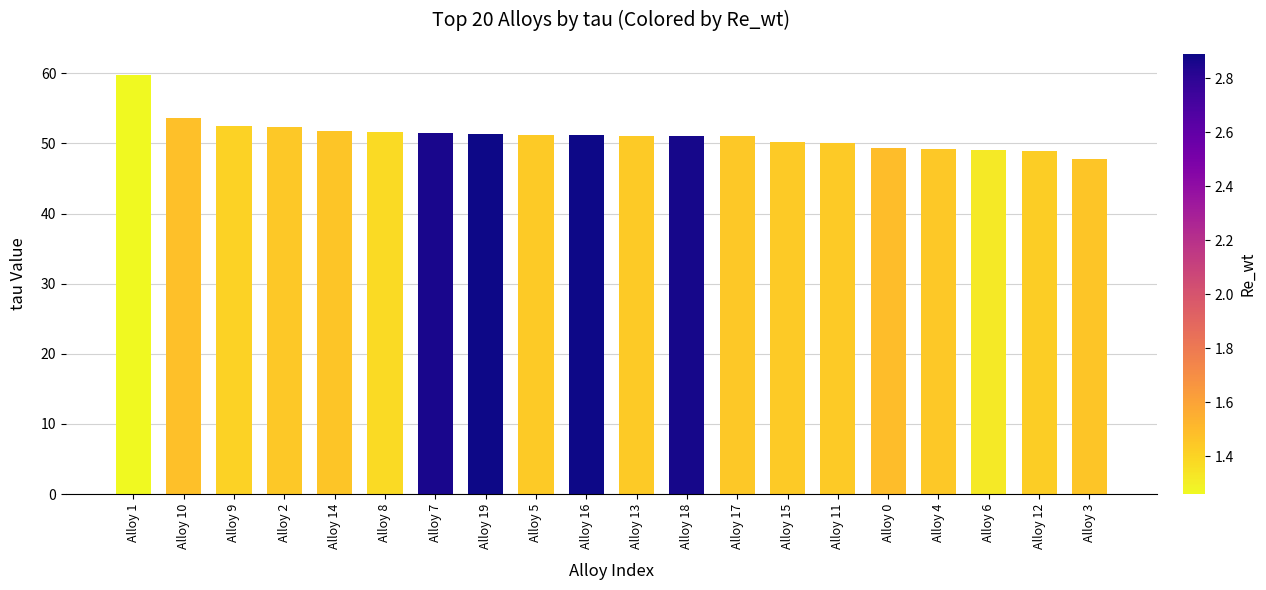

The value at Alloy 1 is 59.8. True or false?

True